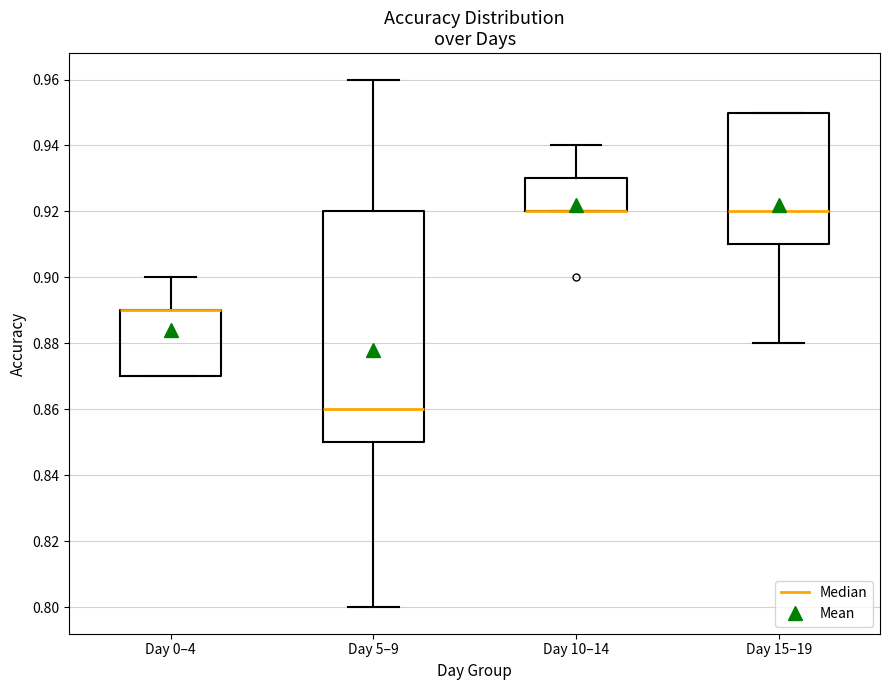

Reading left to right, transcribe this box plot: for each box, give where its median line is, the range the box spans, and where its two whiskers end, as read against the y-axis. The values are not printed on the chart, so give them approximately, as read against the axis.

Day 0–4: median 0.89 (drawn on the box's upper edge), box 0.87 to 0.89, whiskers 0.87 to 0.90
Day 5–9: median 0.86, box 0.85 to 0.92, whiskers 0.80 to 0.96
Day 10–14: median 0.92 (drawn on the box's lower edge), box 0.92 to 0.93, whiskers 0.92 to 0.94
Day 15–19: median 0.92, box 0.91 to 0.95, whiskers 0.88 to 0.95